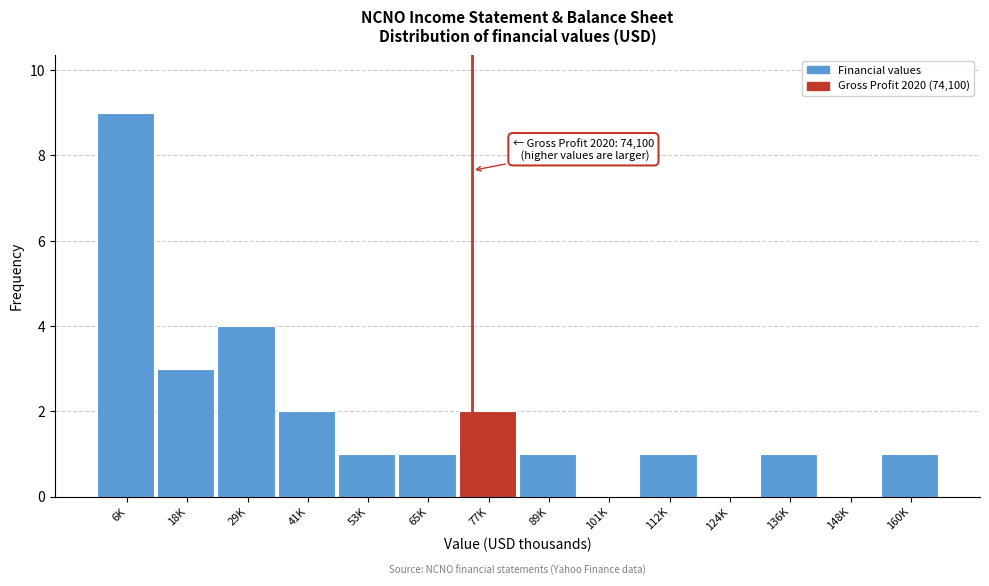

Reading right to left, transcribe all the data shown in this chart.

160K=1	148K=0	136K=1	124K=0	112K=1	101K=0	89K=1	77K=2	65K=1	53K=1	41K=2	29K=4	18K=3	6K=9